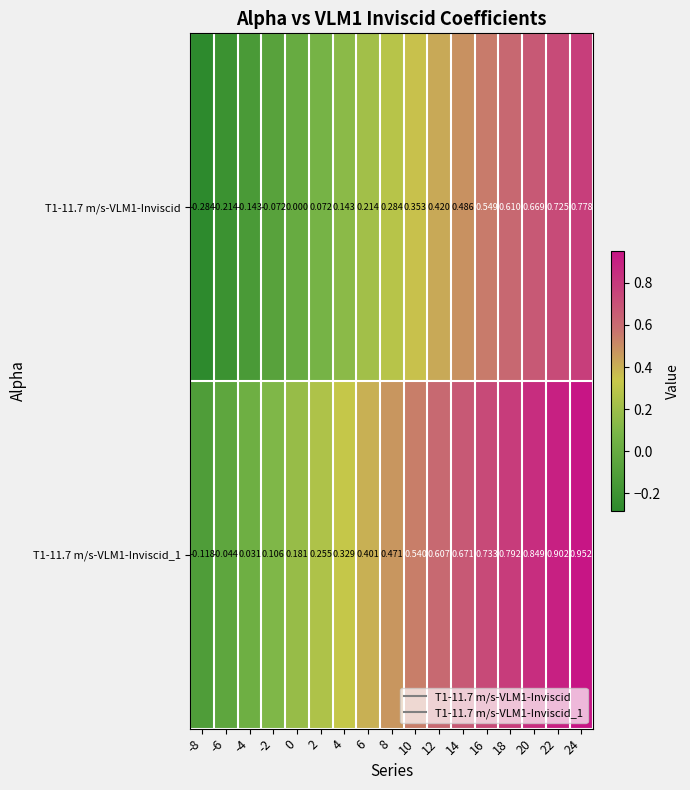

How many data points does each series have?

17